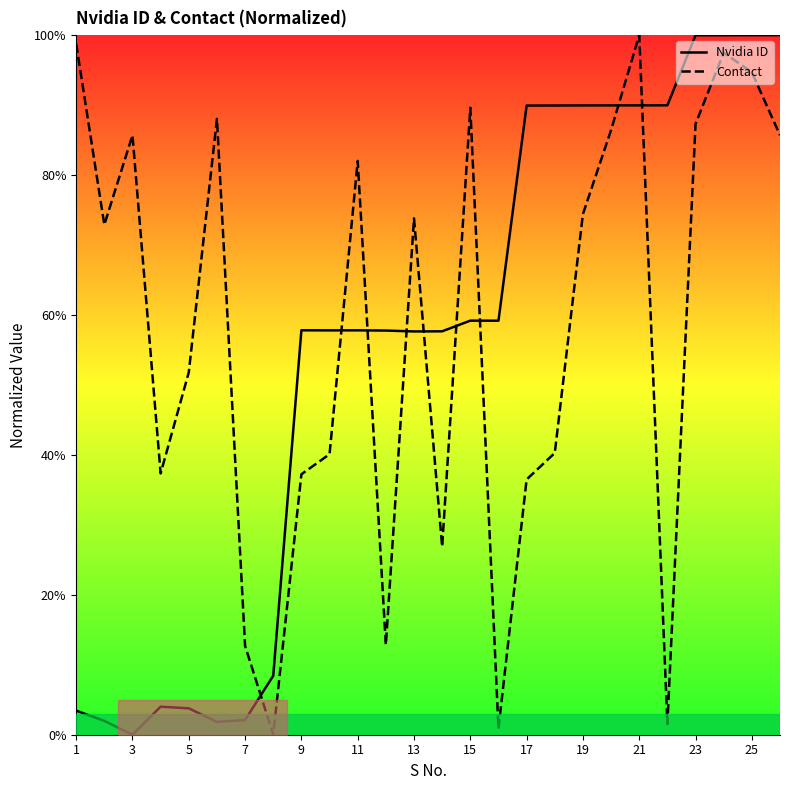

Which series has the largest range (max minus min)?

Nvidia ID